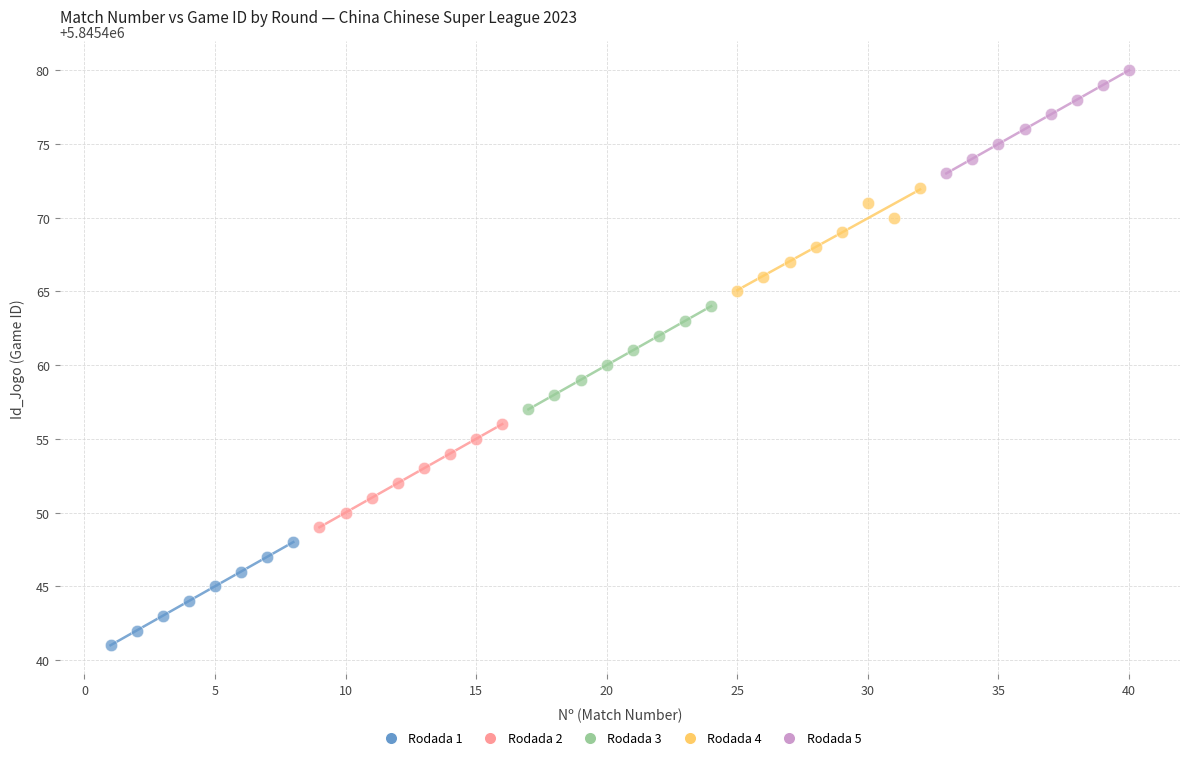

Which series reaches the maximum Y coordinate?

Rodada 5